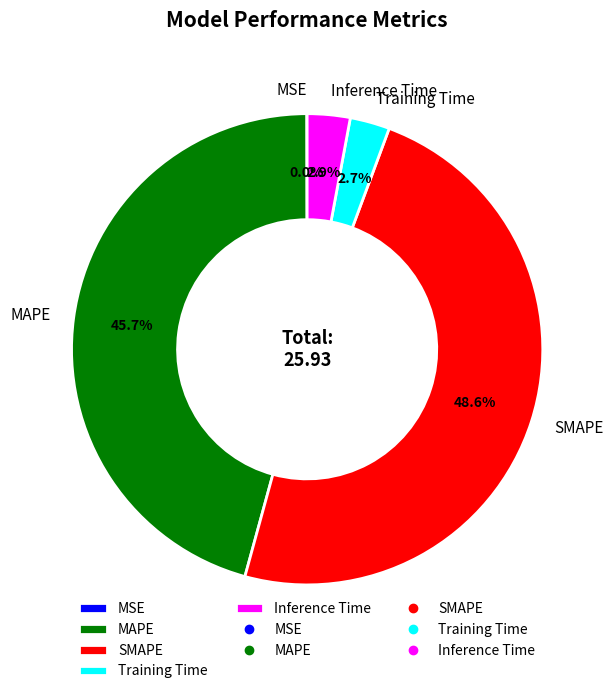

What percentage is NOT represented by SMAPE?

51.4%